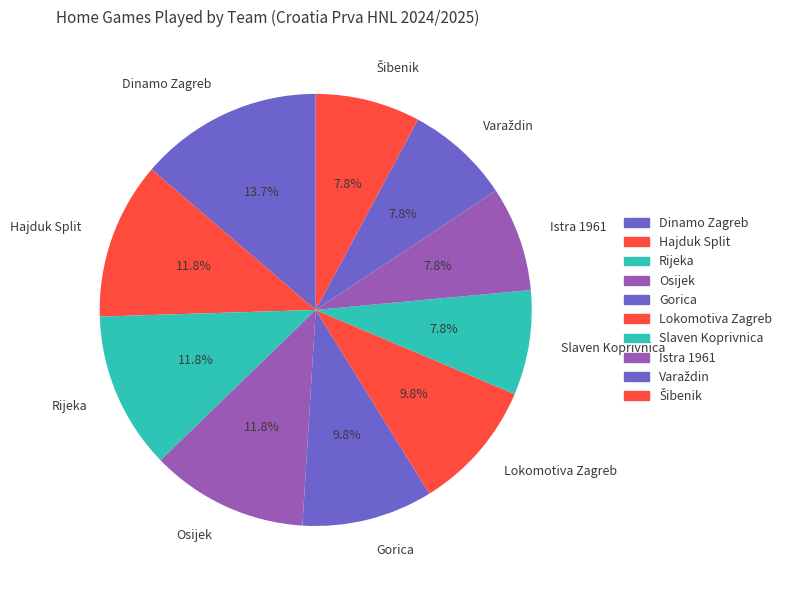

Approximately how many times larger is the value at Rijeka compared to Hajduk Split?

1.0